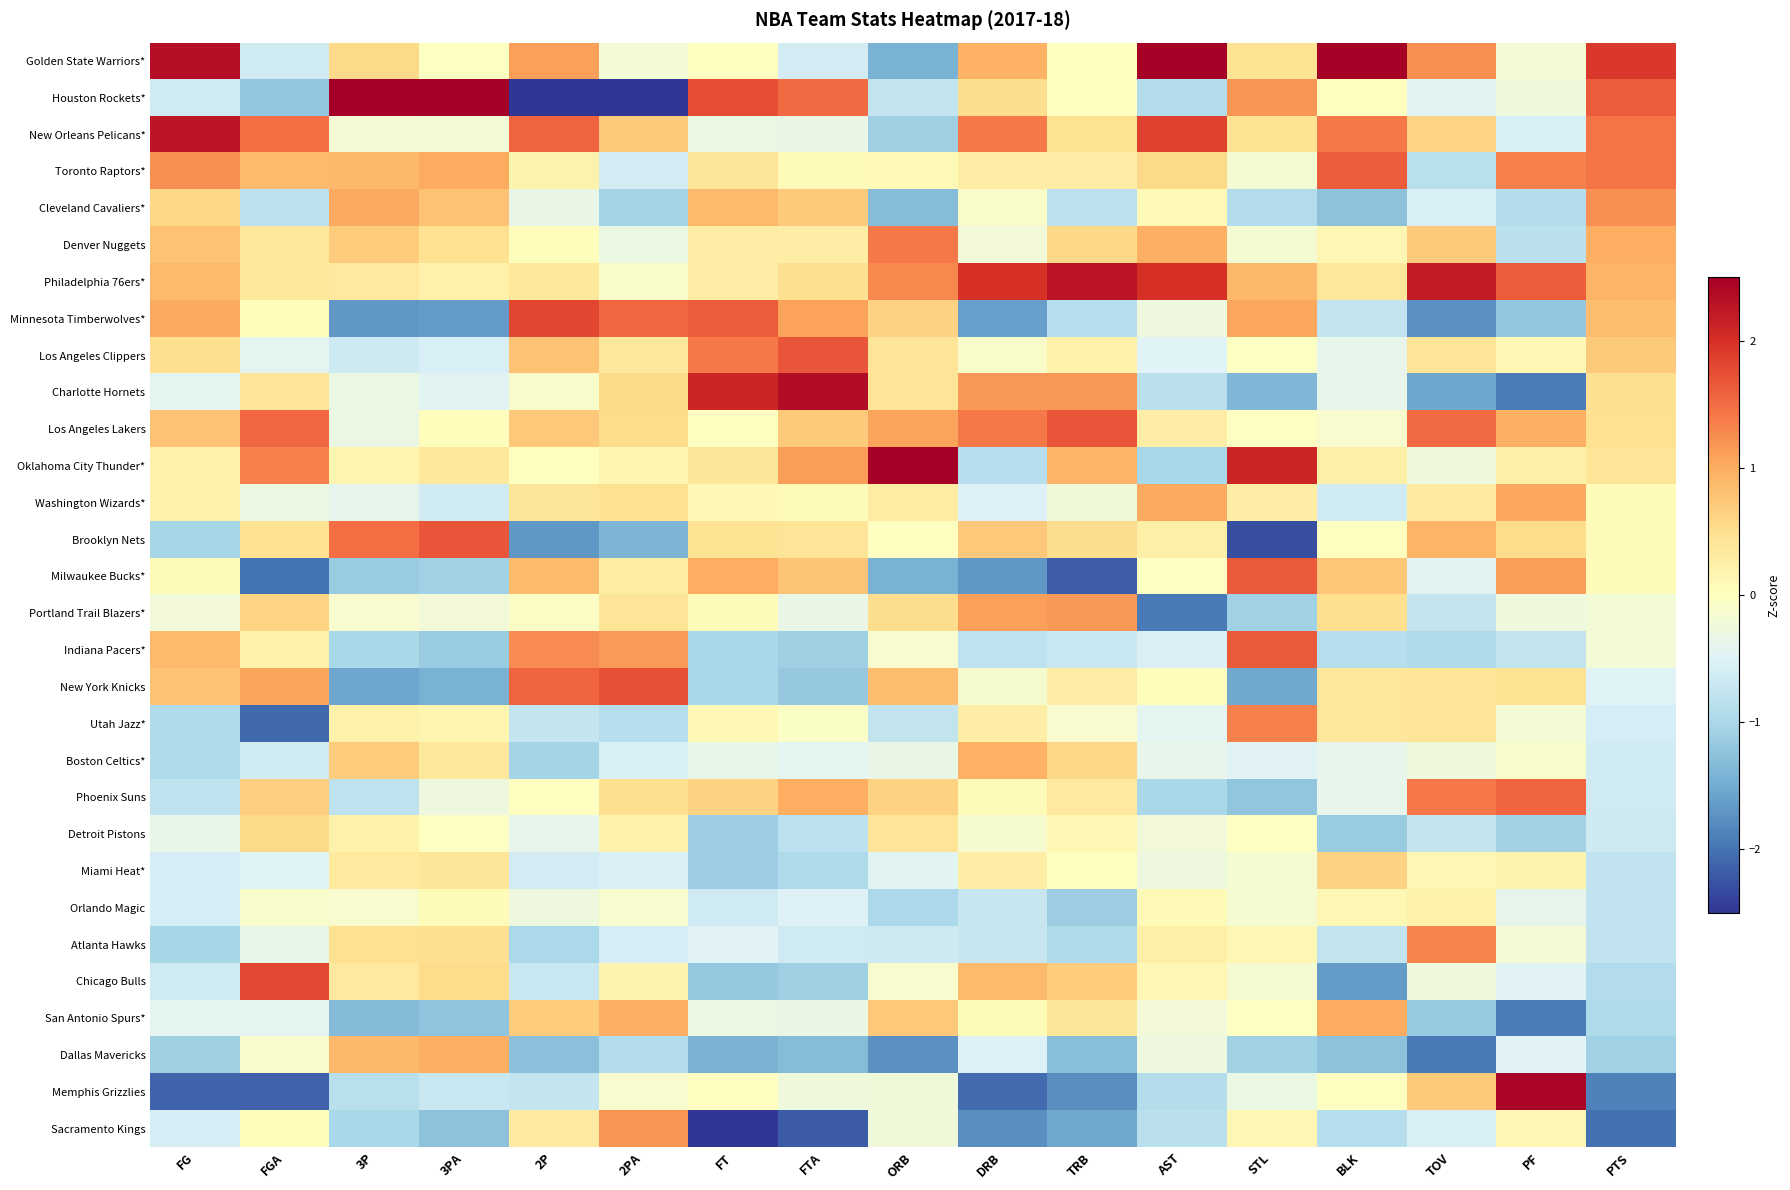

At which category does the chart reach its peak across all series?

BLK